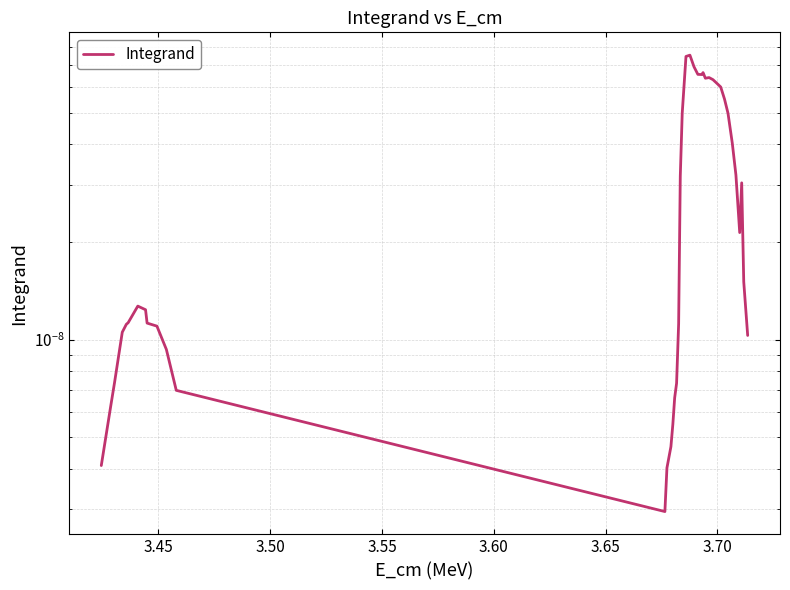

Does the chart have visible grid lines?

Yes